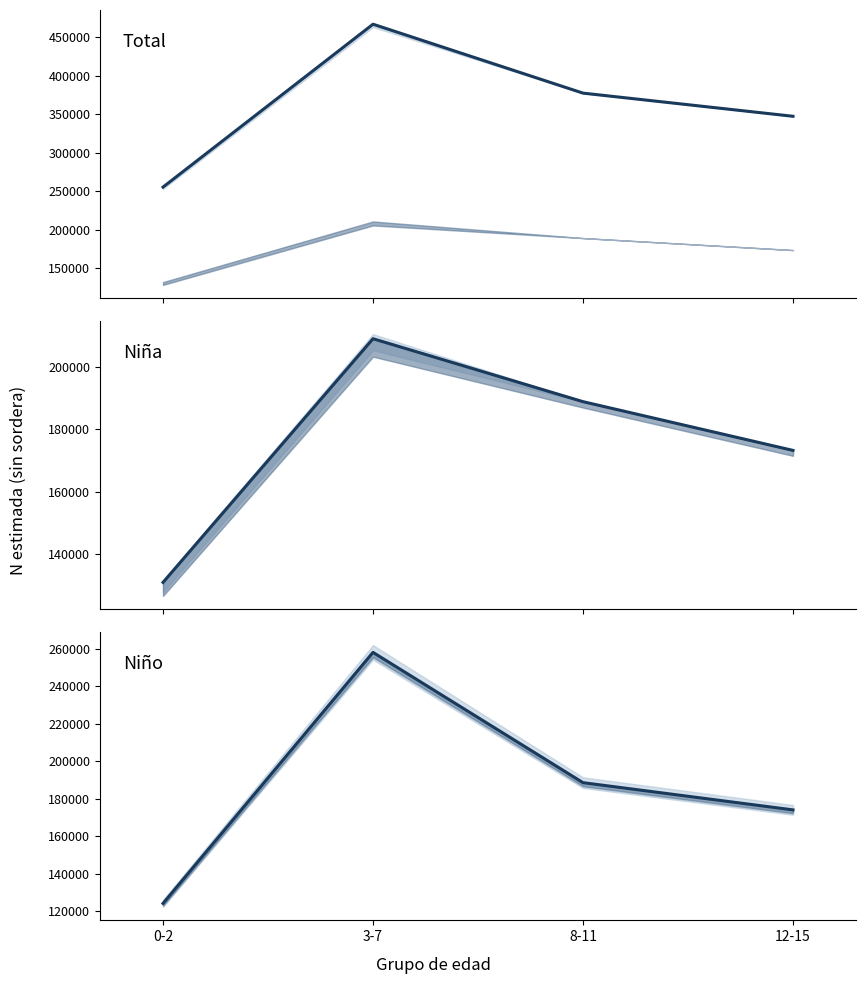

How many interior local peaks does the Niño N estimada series have?

1